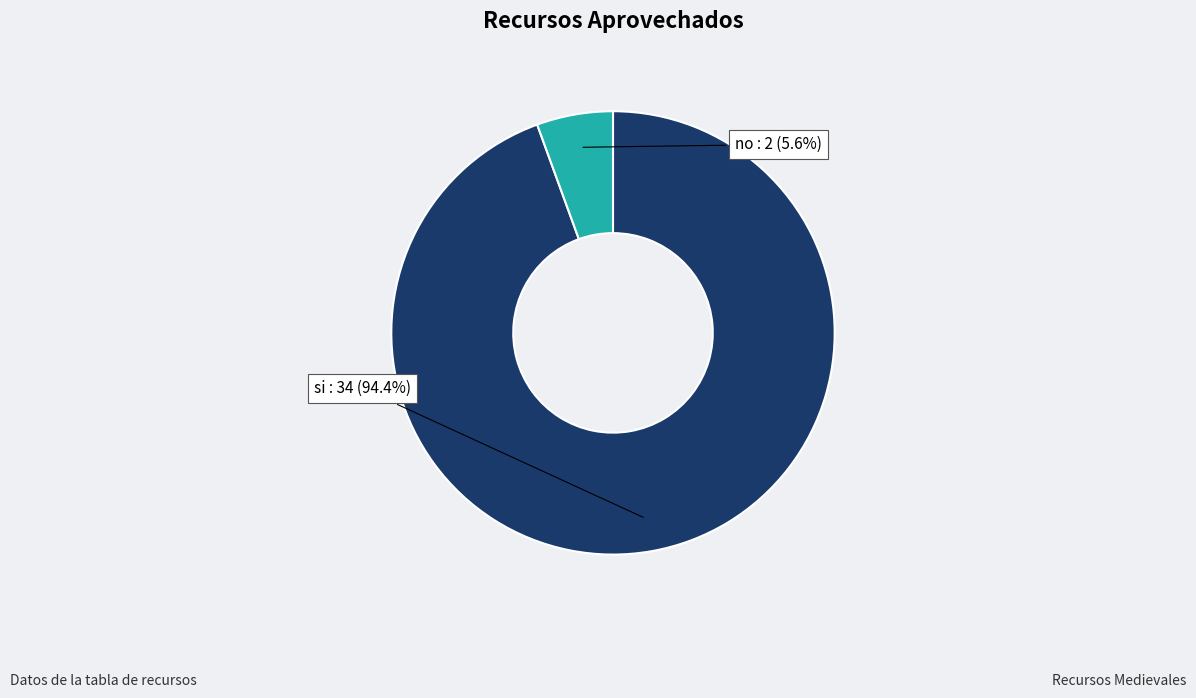

Is there any slice that represents more than half of the pie?

Yes